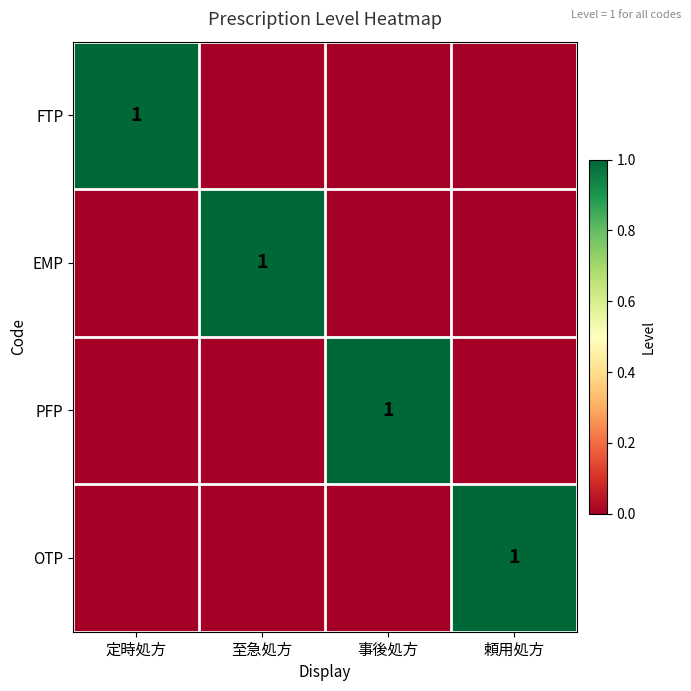

Is it true that PFP equals 1 at 事後処方?

True